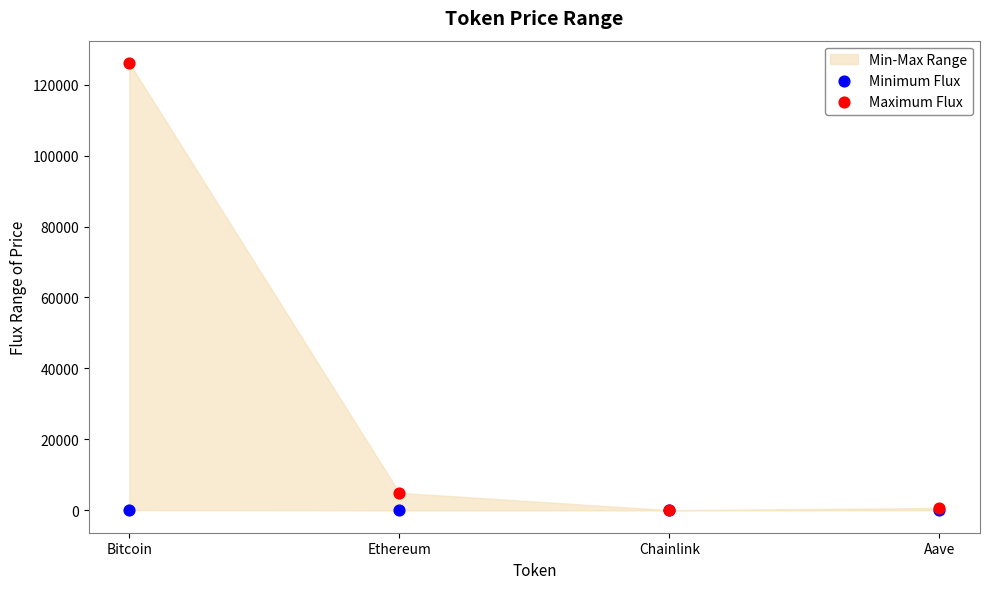

In the Maximum Flux series, what Y value is closest to 63066?

4946.1